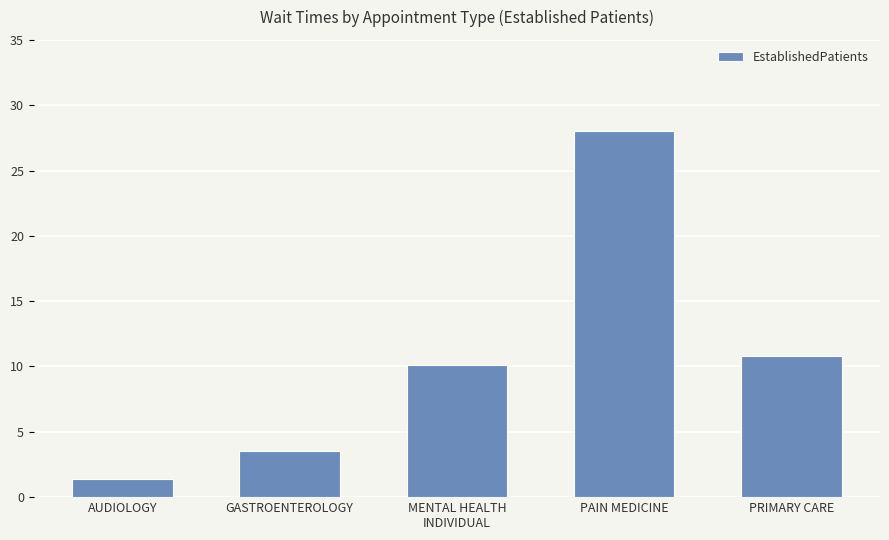

How many distinct data groups are displayed?

1